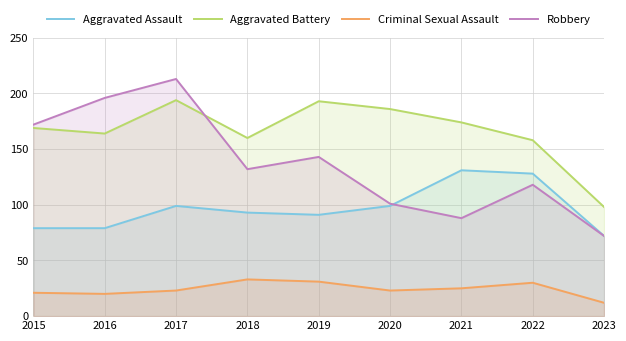

Where is the first local minimum for Criminal Sexual Assault?

2016